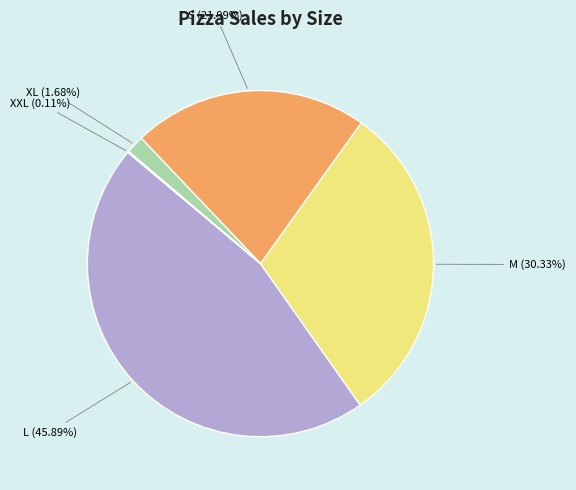

Approximately how many times larger is the value at S (21.99%) compared to M (30.33%)?

0.7